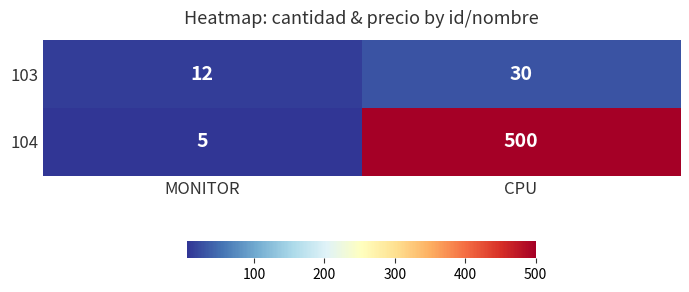

The 104 series shows 652 at CPU. True or false?

False